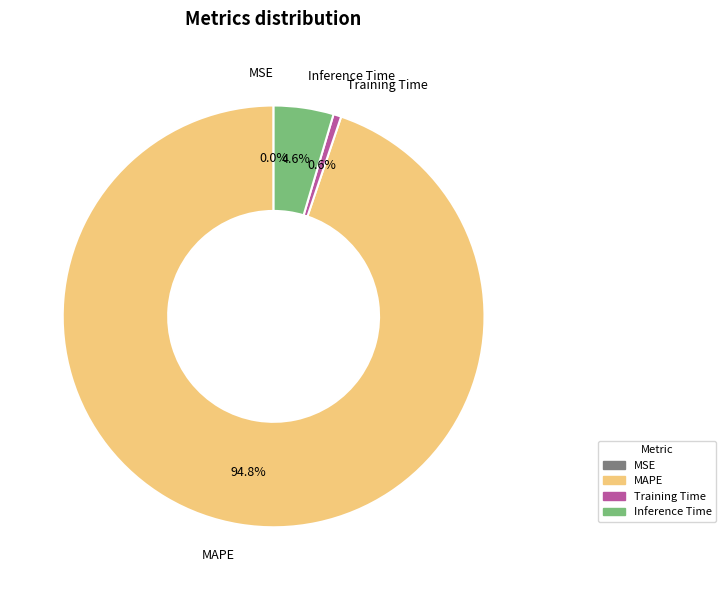

To the nearest percent, what is the combined percentage of MAPE and Inference Time?

99%